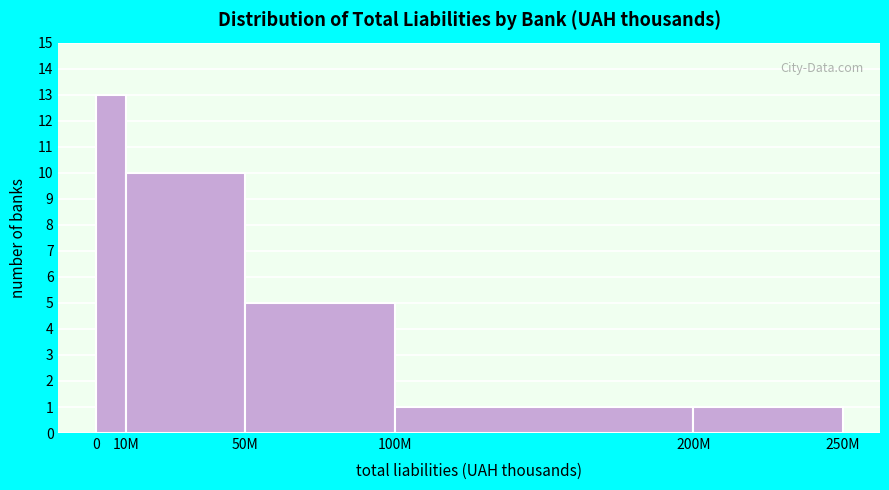

Reading left to right, transcribe all the data shown in this chart.

13	10	5	1	1